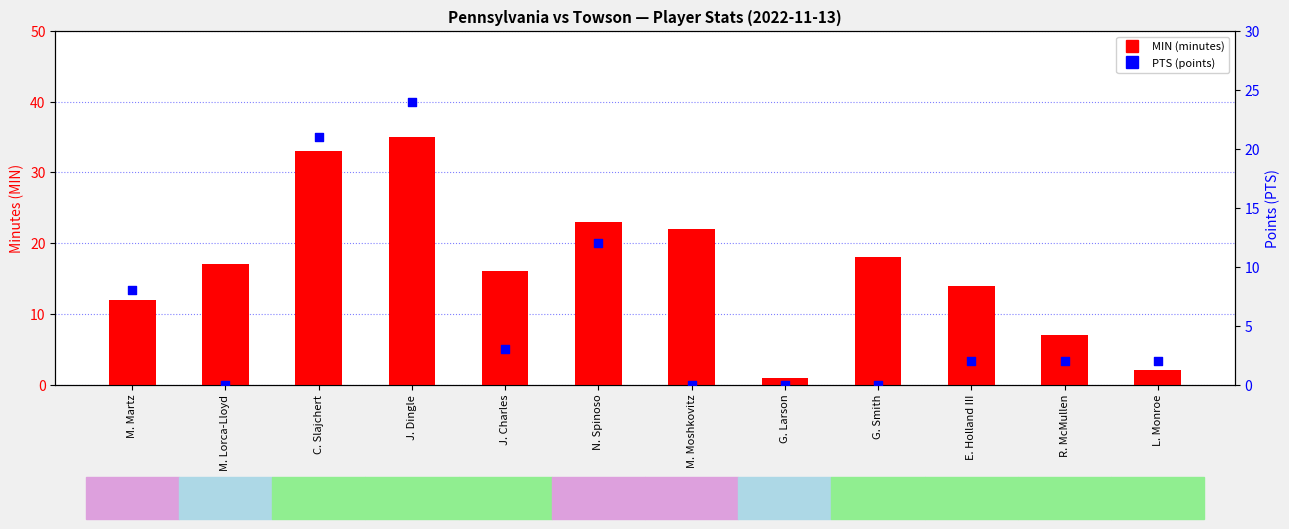

What is the total value across all series at M. Martz?

20